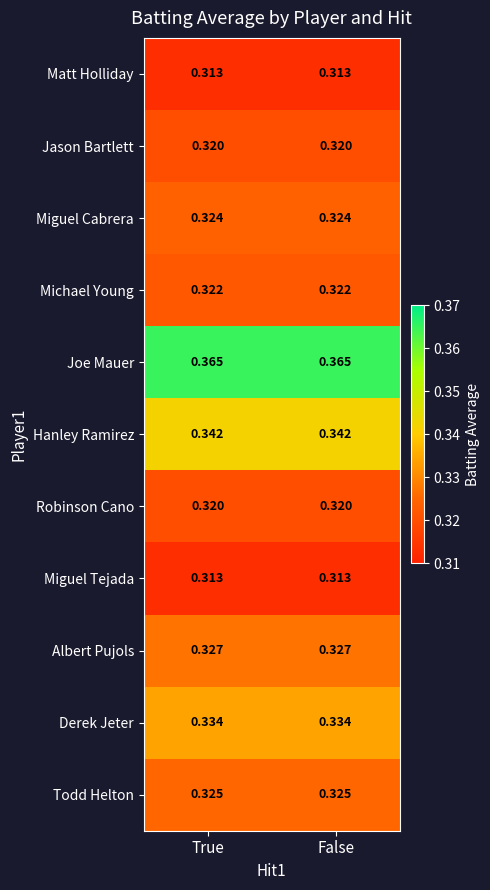

How many data points does each series have?

2